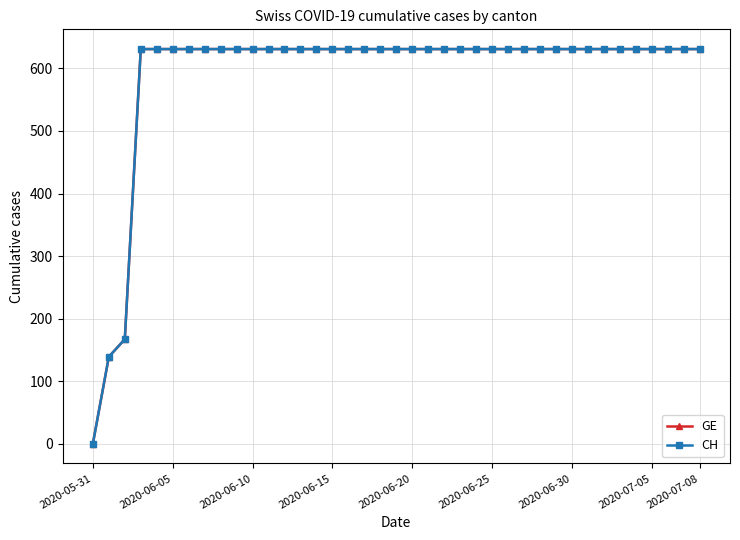

Does the chart have visible grid lines?

Yes